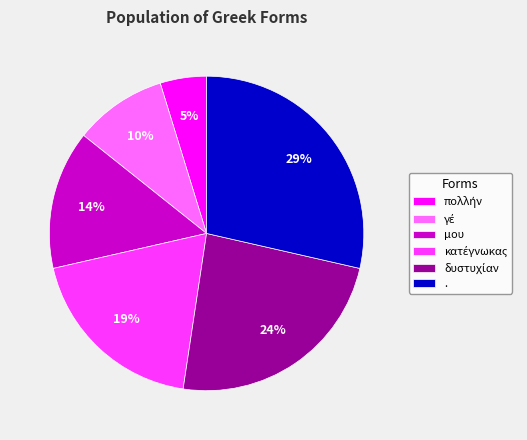

Does μου represent more than half of the total?

No